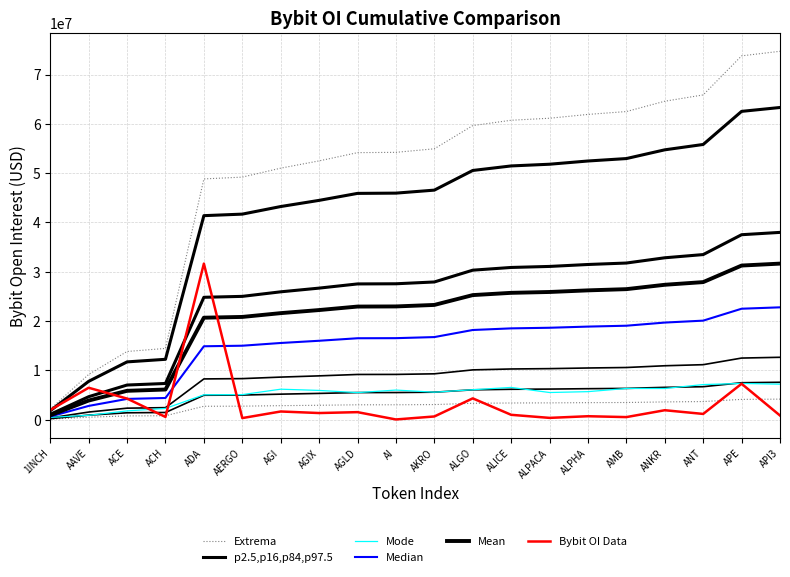

True or false: p2.5,p16,p84,p97.5 and Mode cross at least once.

False